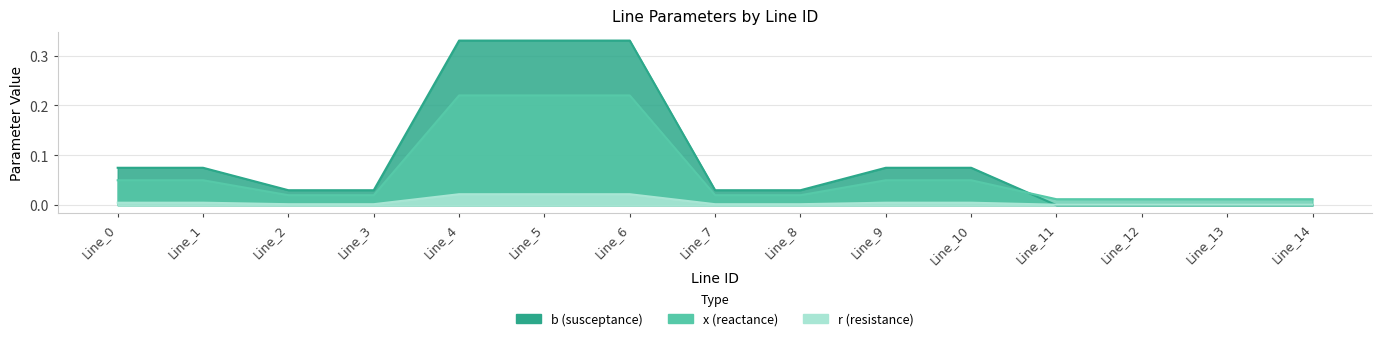

True or false: b has more than 2 points higher than both neighbors.

False